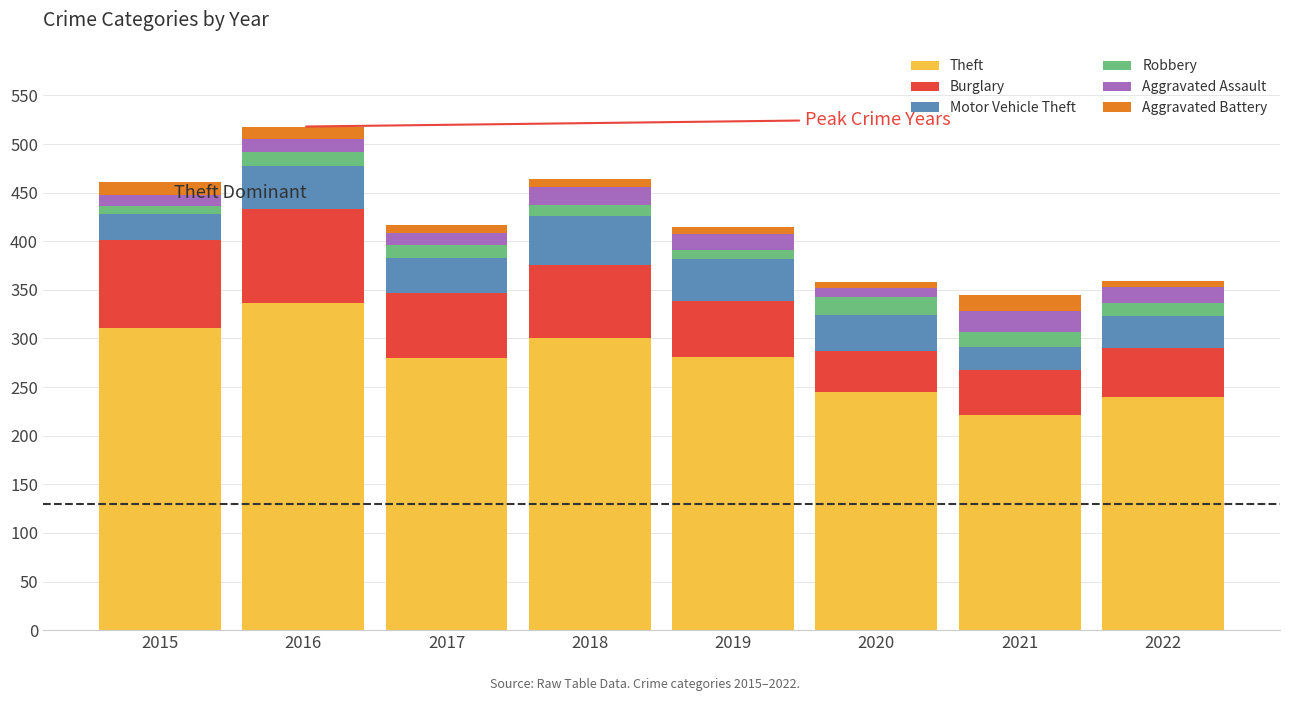

What is the total value across all series at 2021?

345